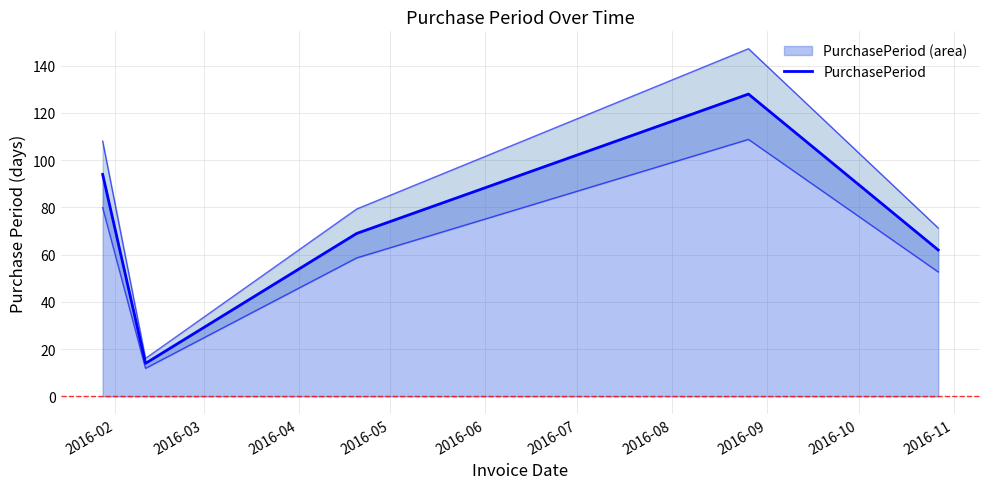

What is the value of the 1st point from the left?

94